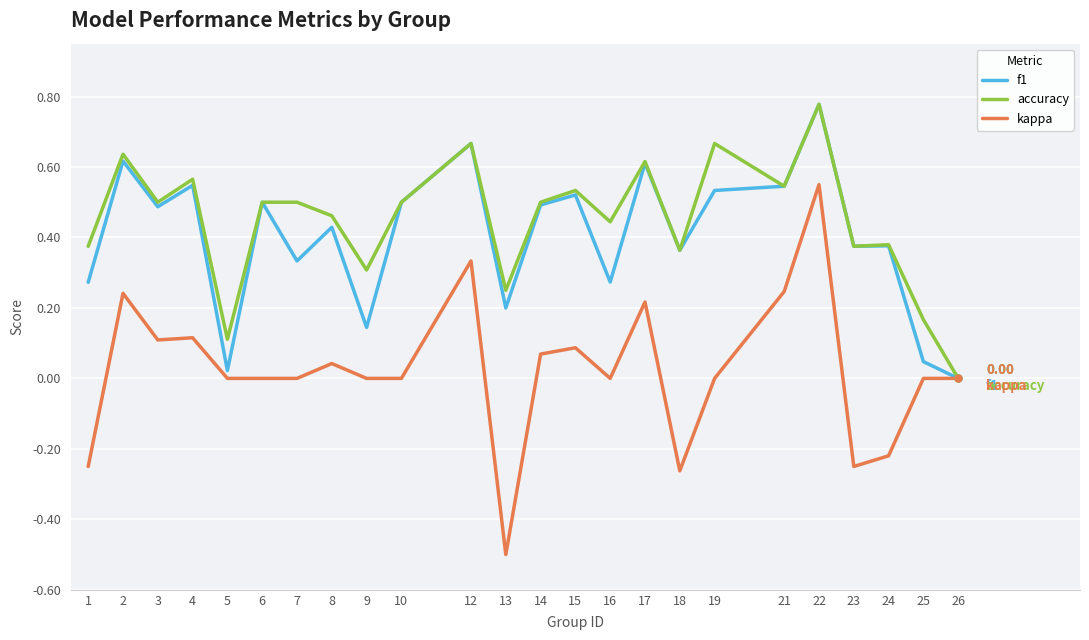

Rank the series at 3 from lowest to highest value.

kappa, f1, accuracy